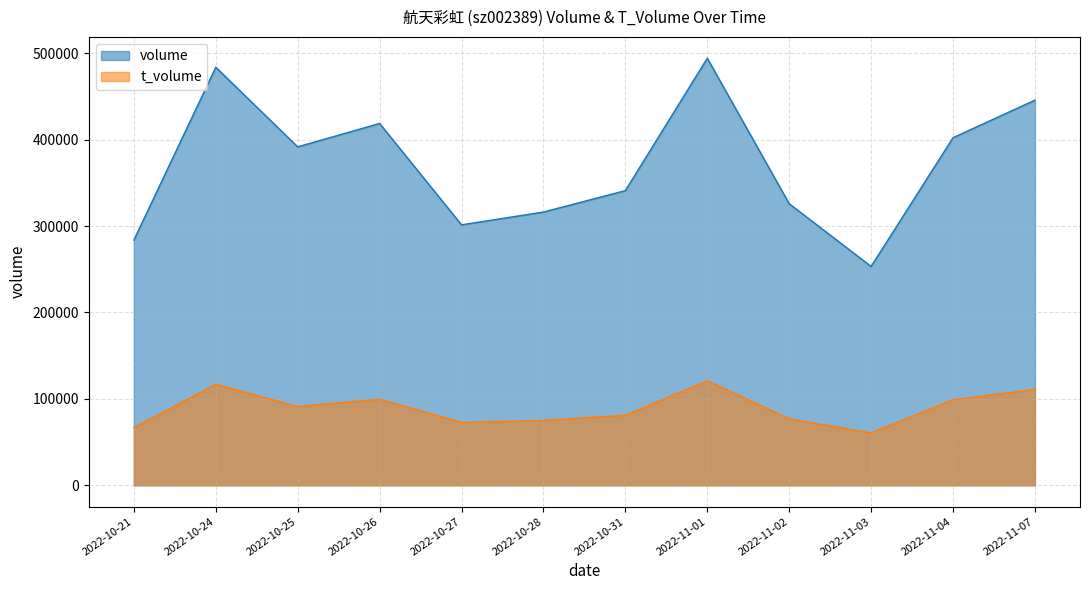

True or false: volume and t_volume intersect in this chart.

False